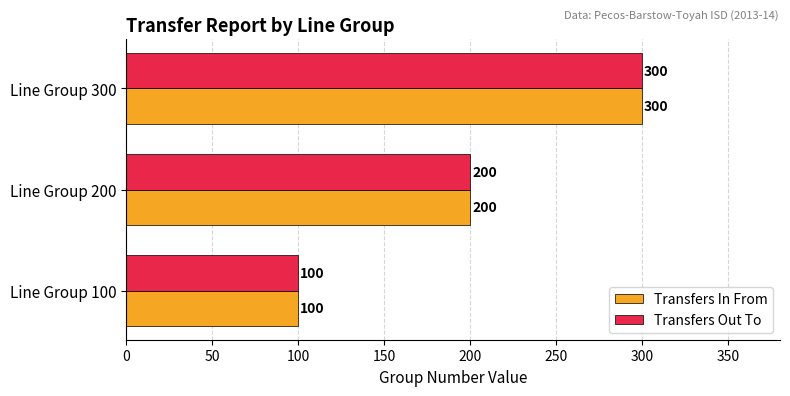

At which category is the sum across all series the highest?

Line Group 300